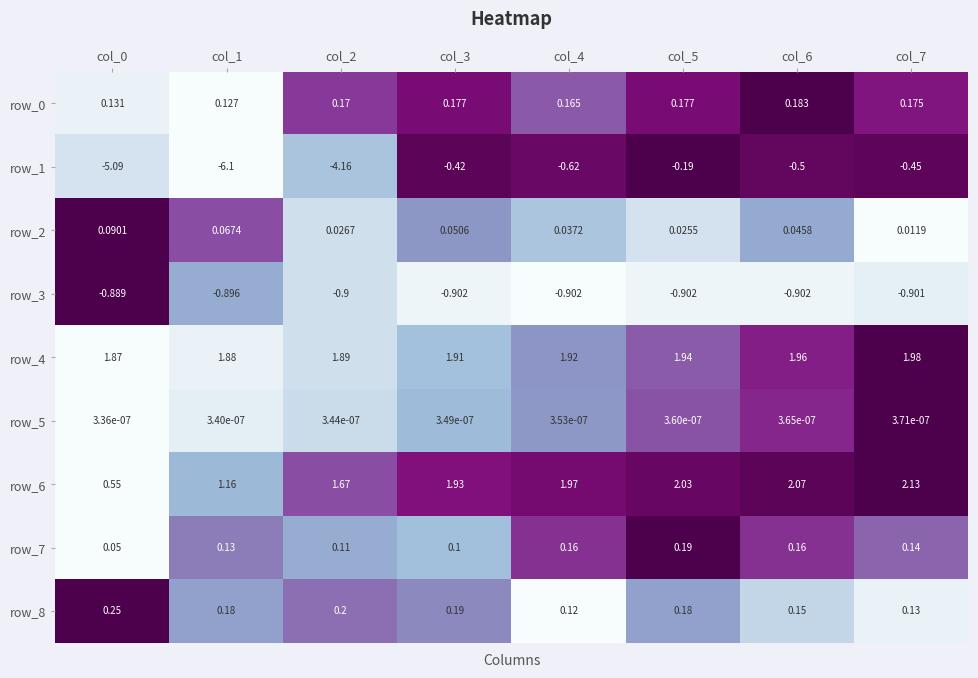

Which series has the largest total across all categories?

row_4